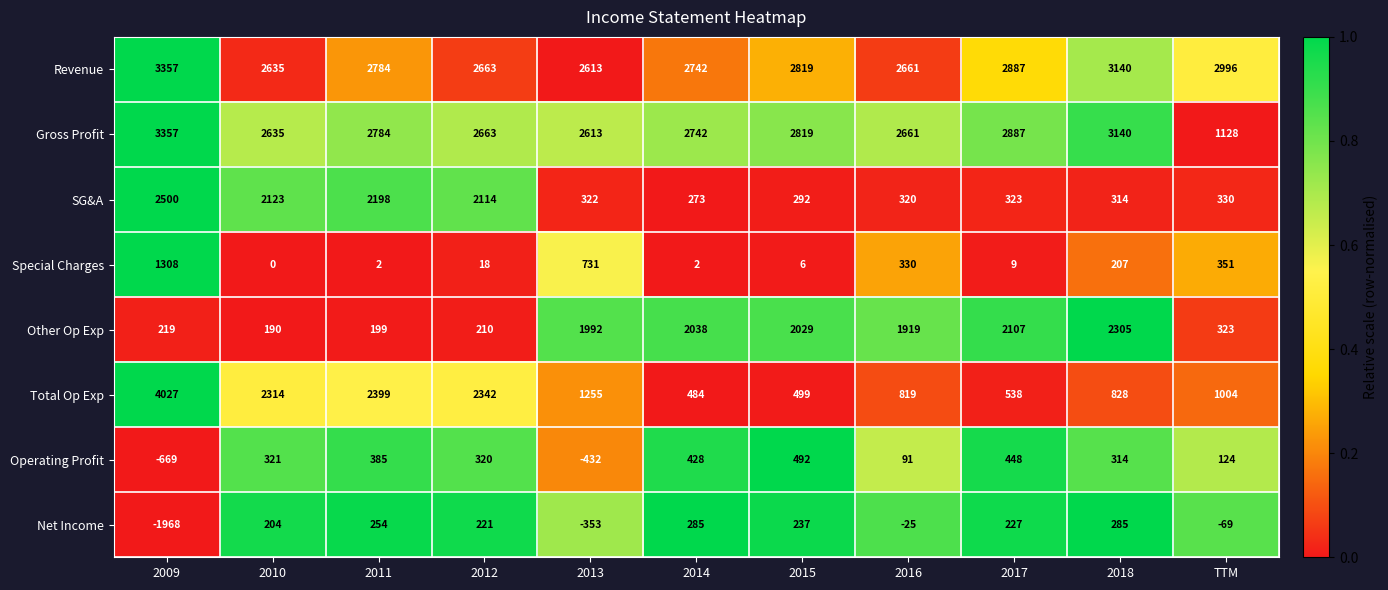

The value of Total Op Exp at 2013 is 774. True or false?

False